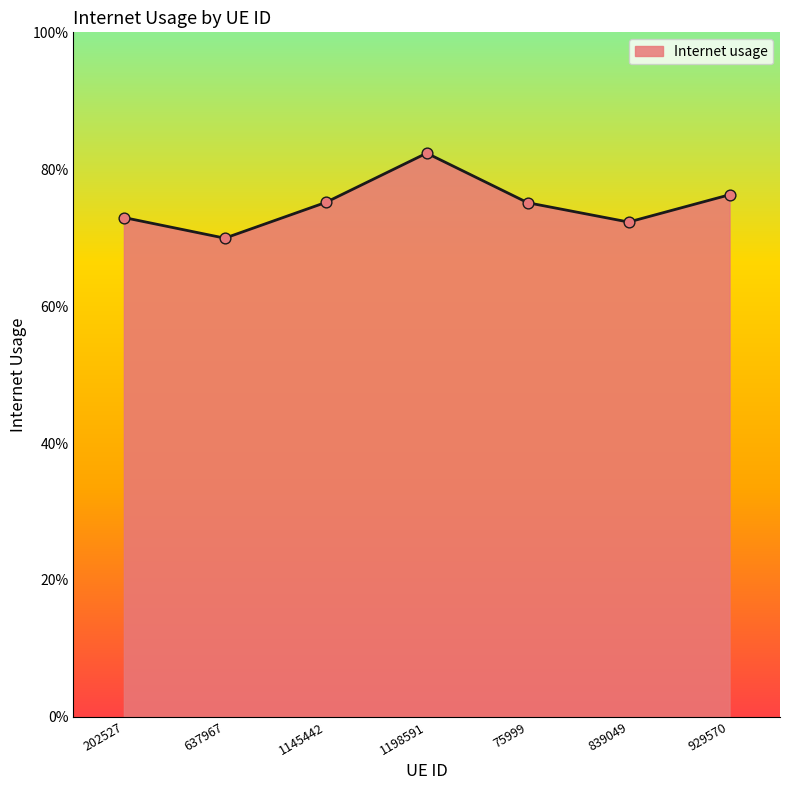

Does the chart have visible grid lines?

No